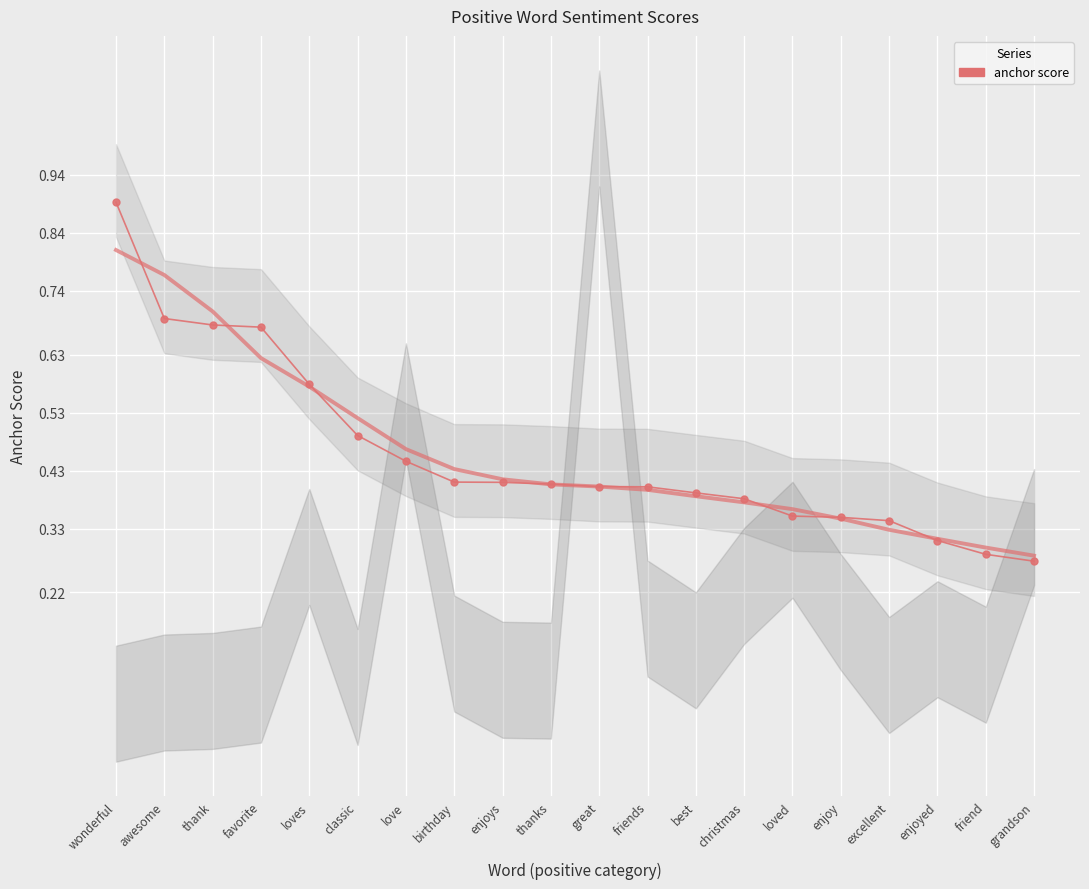

Is this an area chart (filled region under the line)?

No